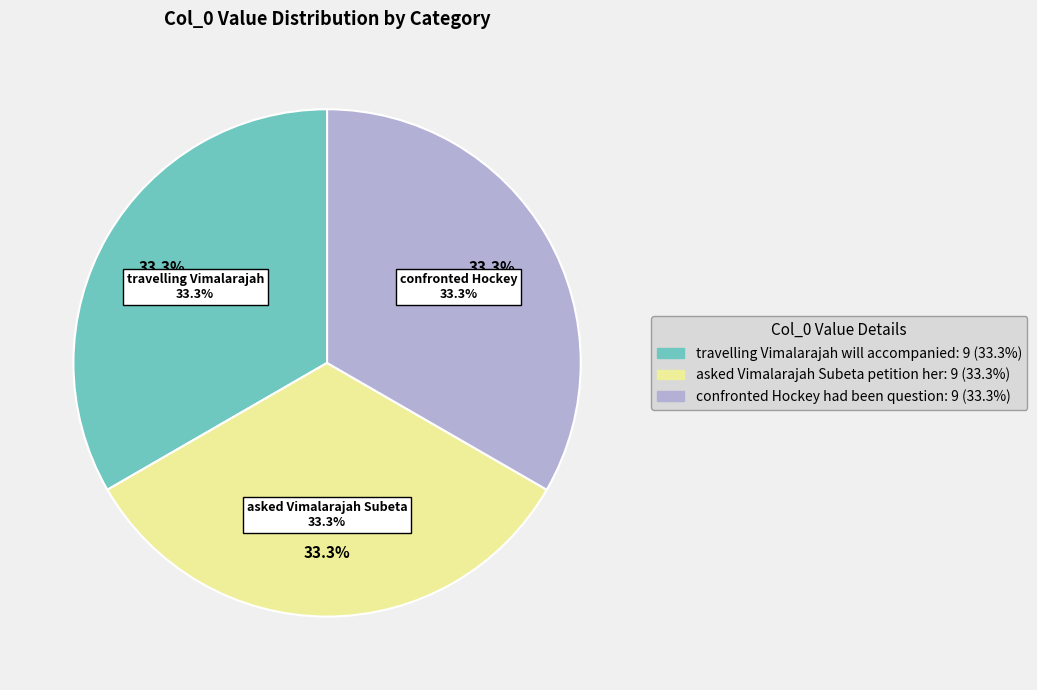

Which category has the smallest portion of the pie?

travelling Vimalarajah